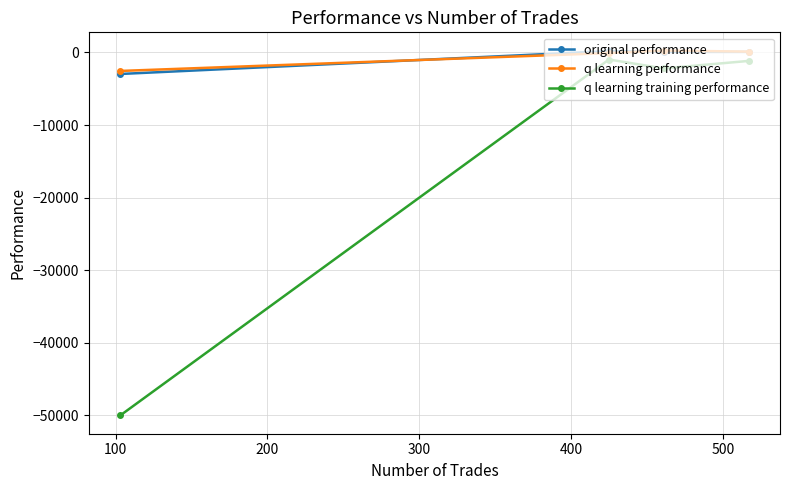

Which series has the largest range (max minus min)?

q learning training performance